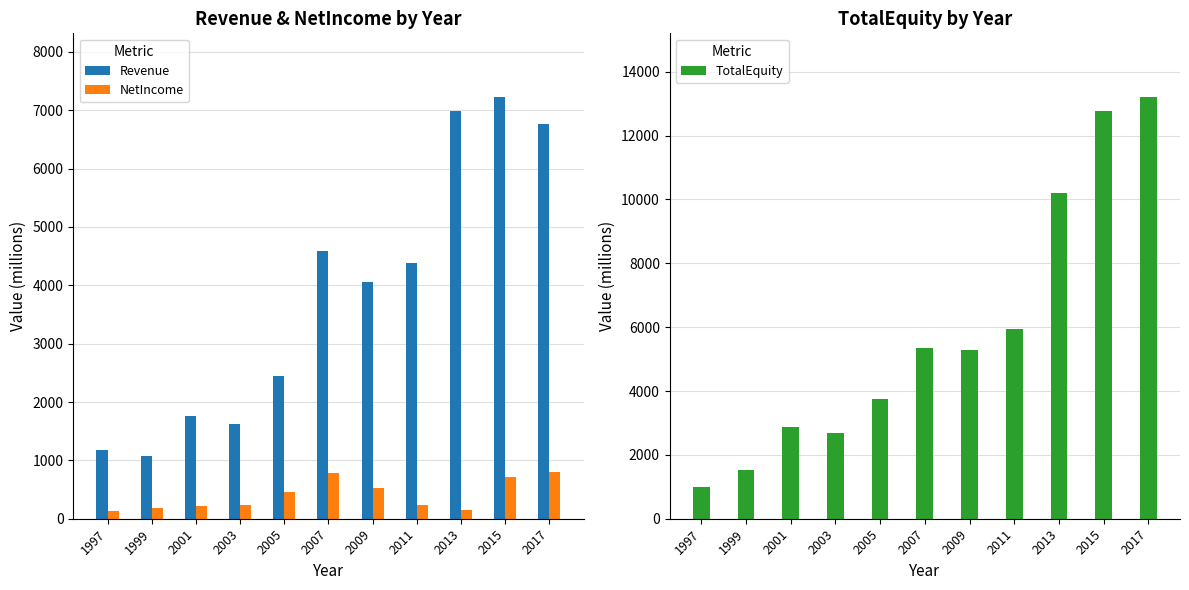

True or false: NetIncome has a value of 345.2 at 2011.

False